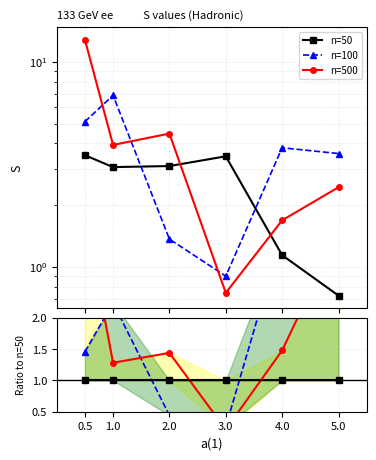

What are all the series names shown in the legend?

n=50, n=100, n=500